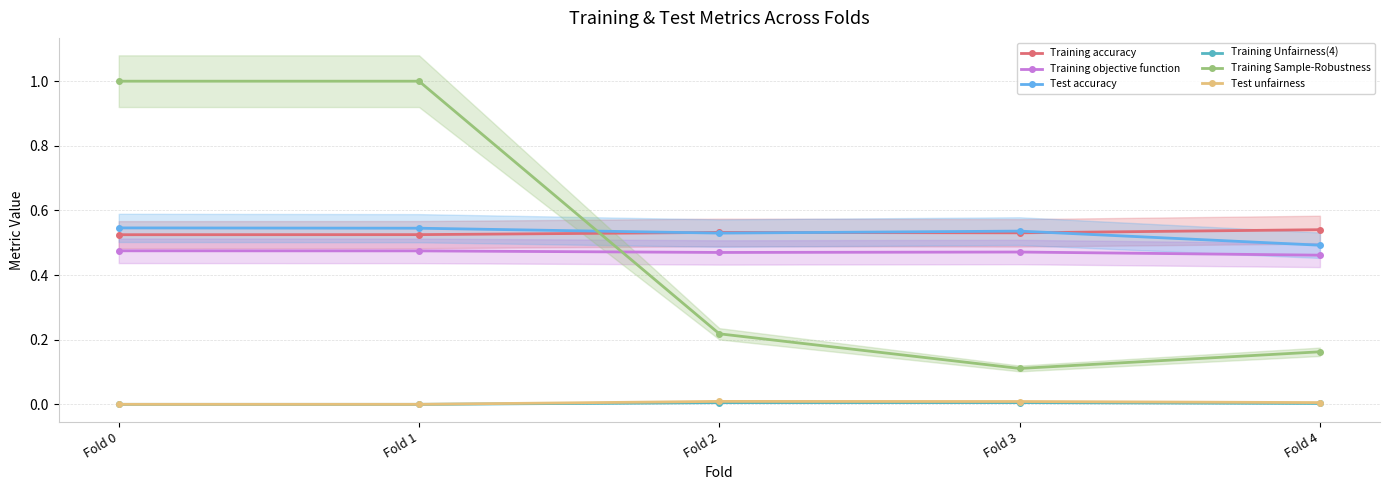

What are all the series names shown in the legend?

Training accuracy, Training objective function, Test accuracy, Training Unfairness(4), Training Sample-Robustness, Test unfairness